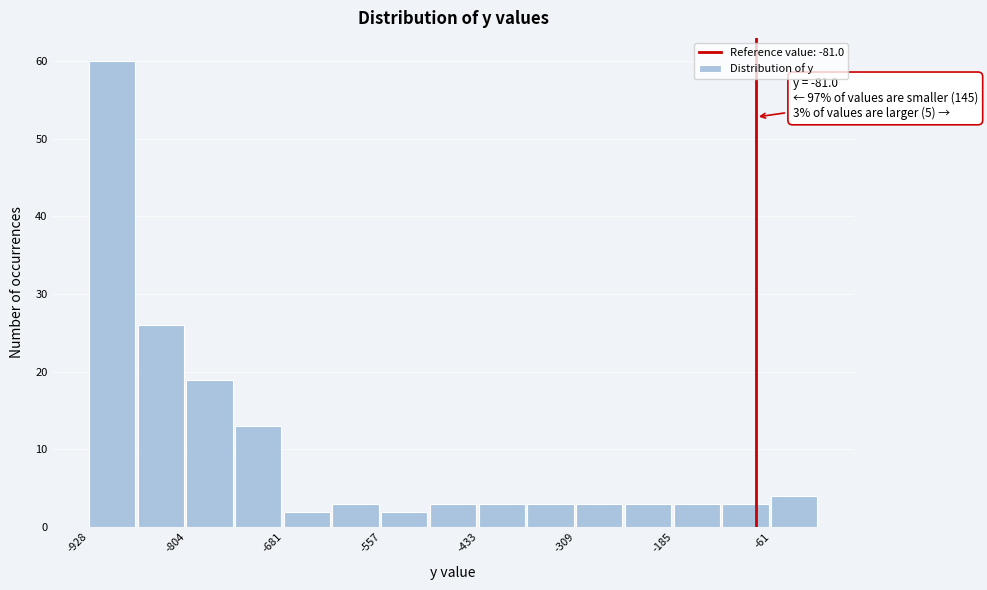

Read against the x-axis, roughly where is the centre of the tallest bar?

-900